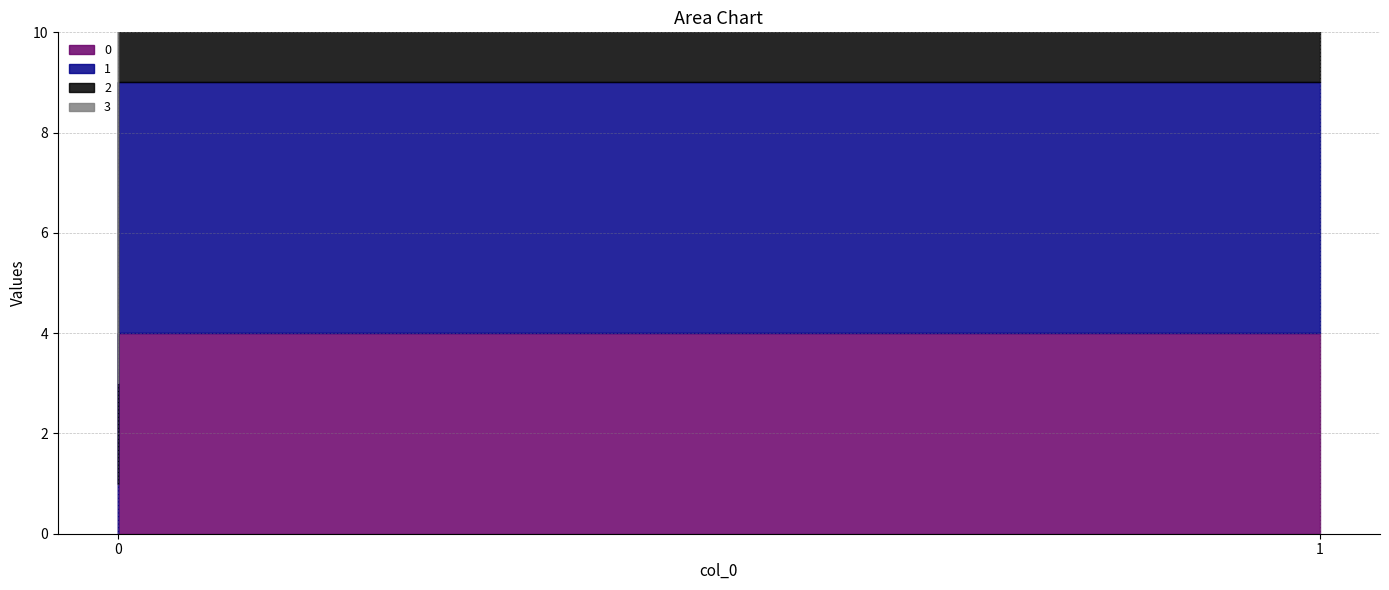

How many positive values does the 0 series have?

1